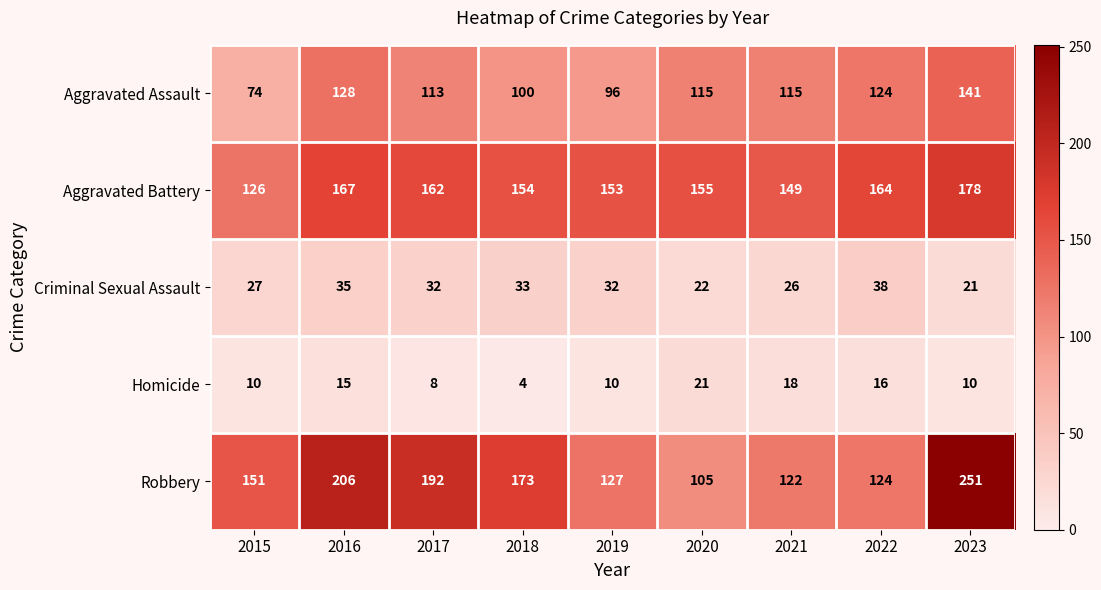

Which series changed the most between 2016 and 2021?

Robbery